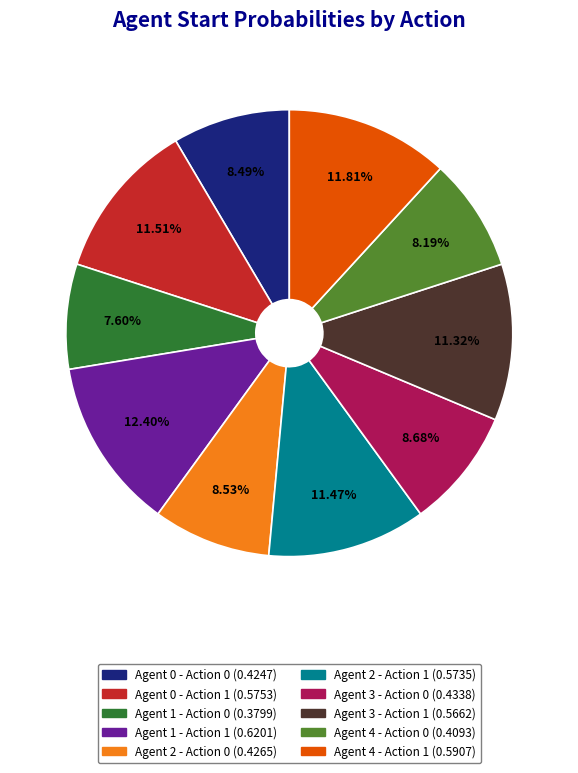

What percentage is the Agent 0 - Action 1 slice, to the nearest percent?

12%